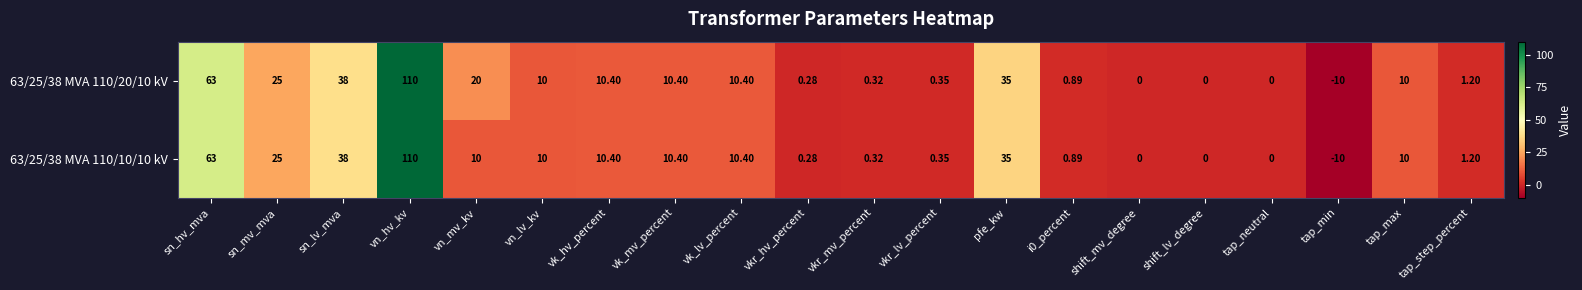

Where is 63/25/38 MVA 110/10/10 kV nearest to the value 50?

sn_lv_mva